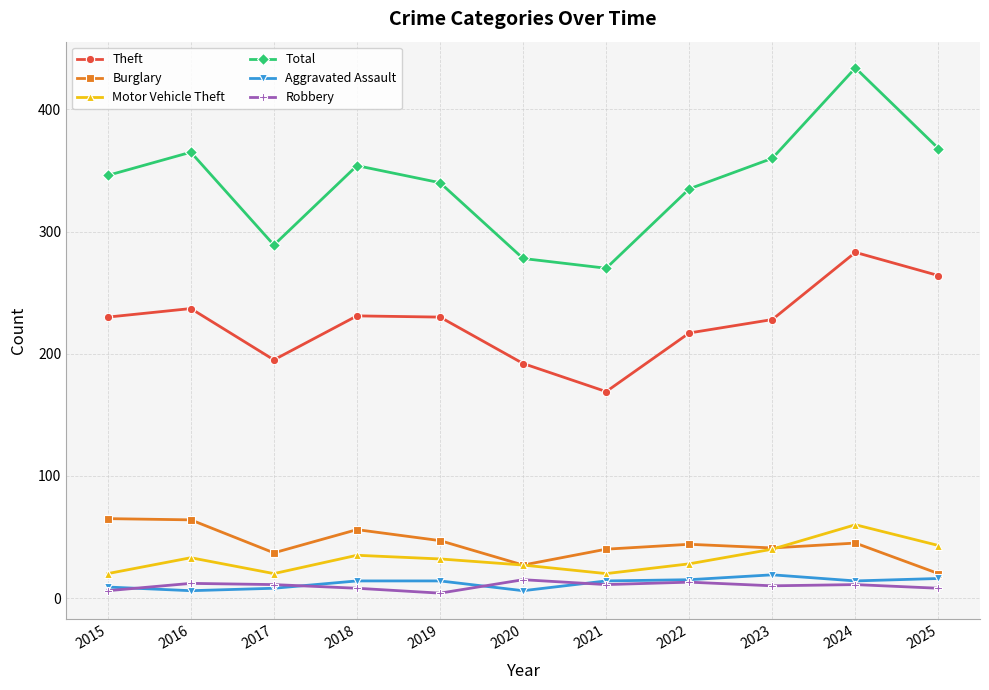

Is the value of Robbery at 2018 greater than the value of Total at 2015?

No